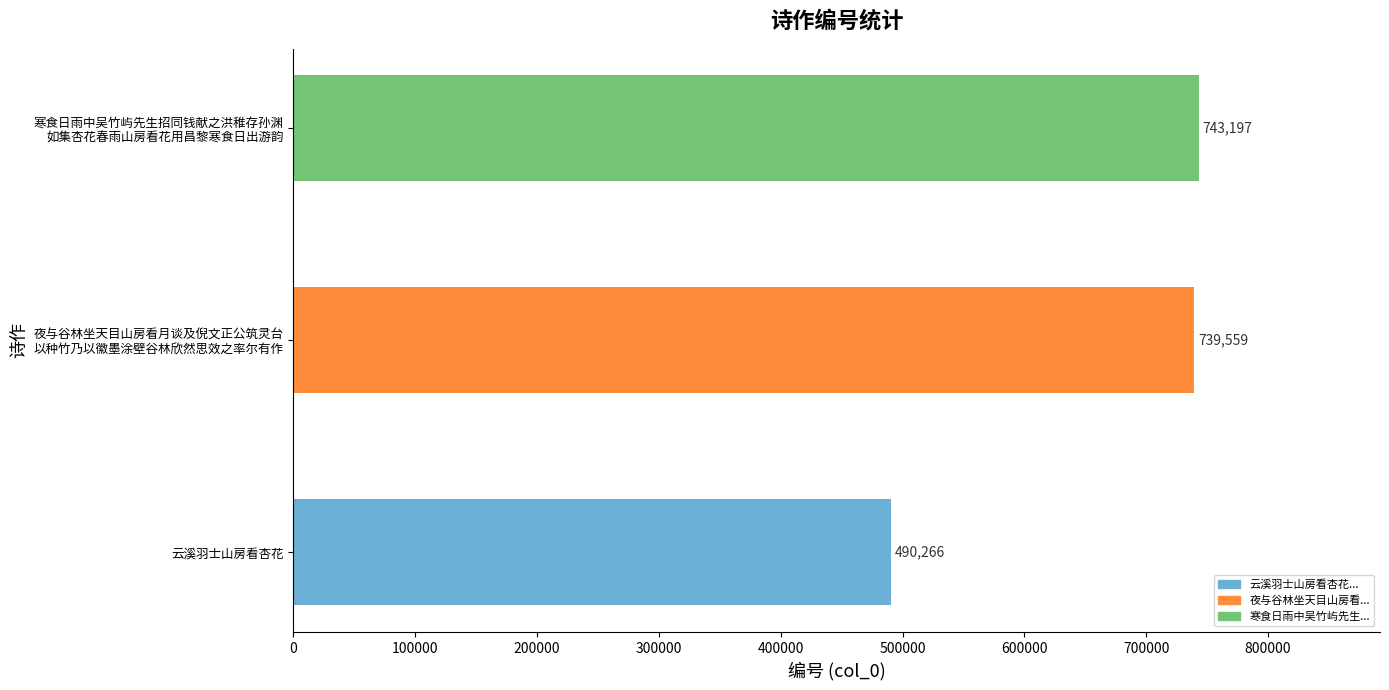

The value at 云溪羽士山房看杏花 is 152767. True or false?

False